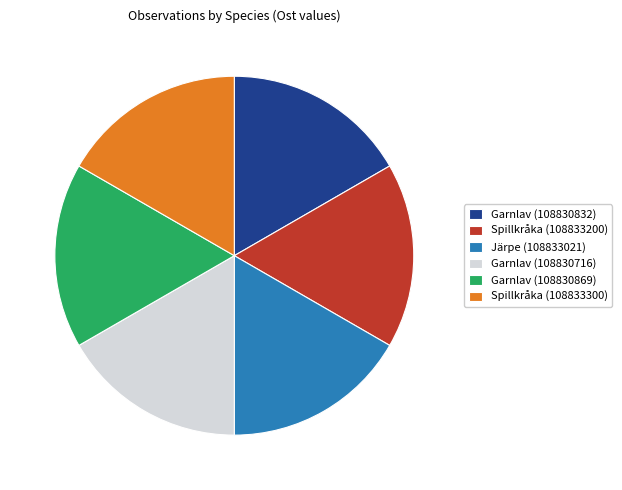

Does Garnlav (108830832) represent more than half of the total?

No